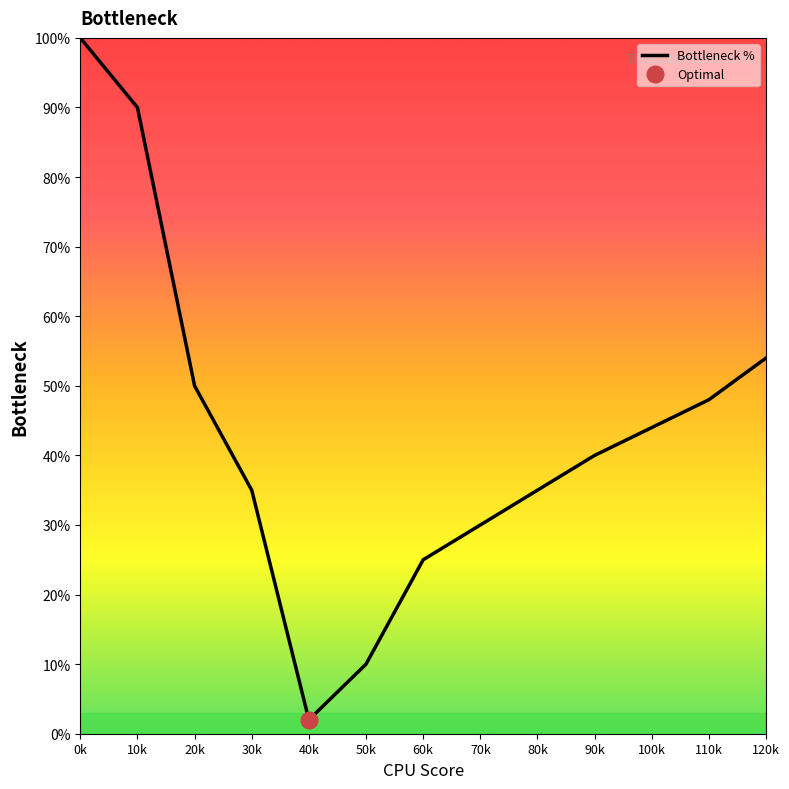

How many lines are shown in the chart?

1